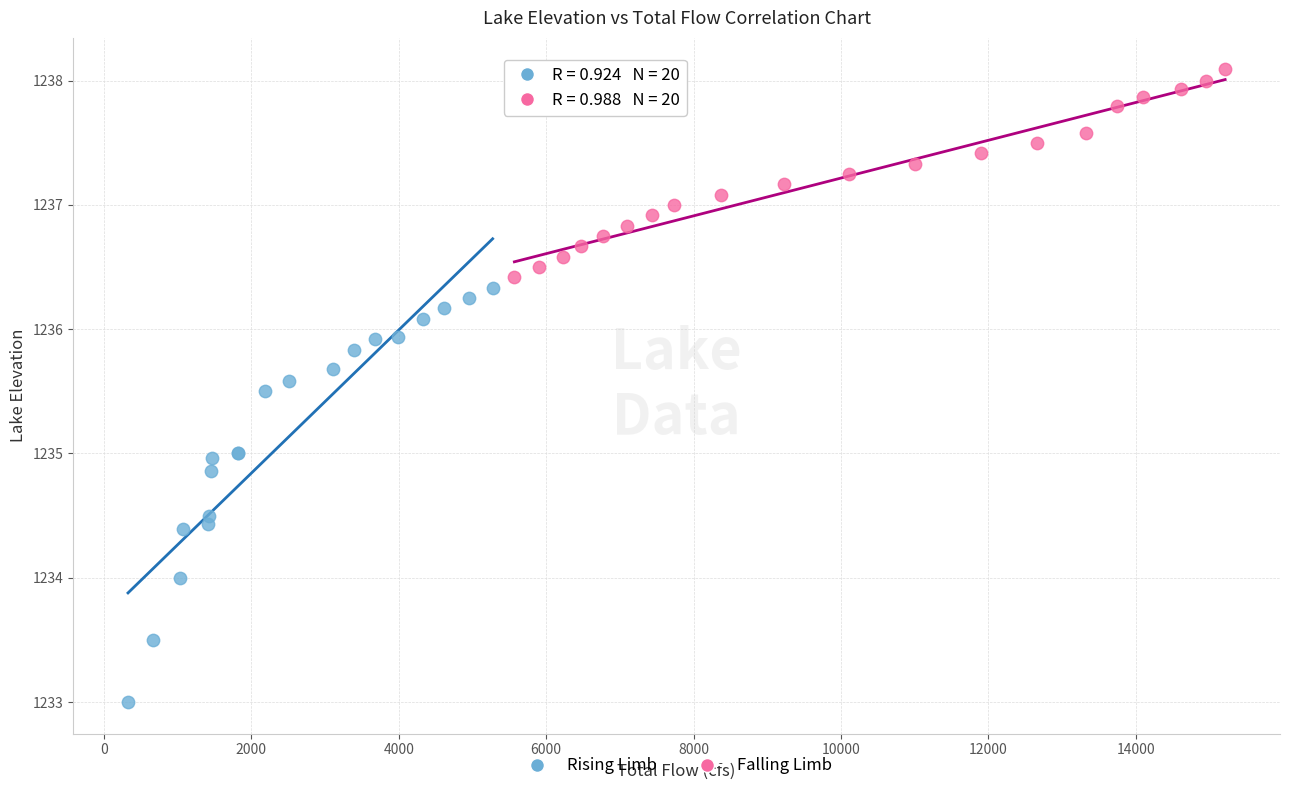

Which series contains the lowest Y value?

Rising Limb